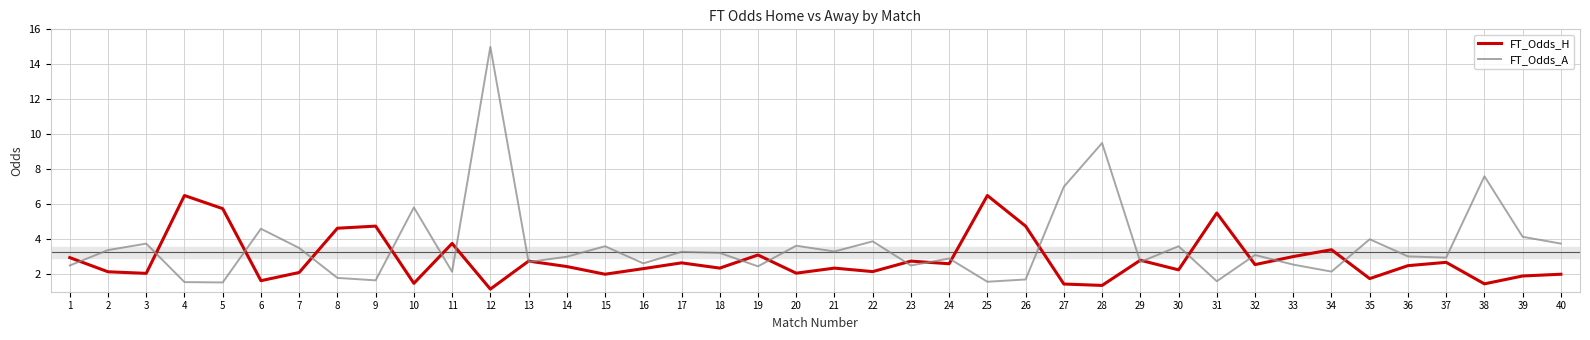

True or false: FT_Odds_H has more than 0 points higher than both neighbors.

True